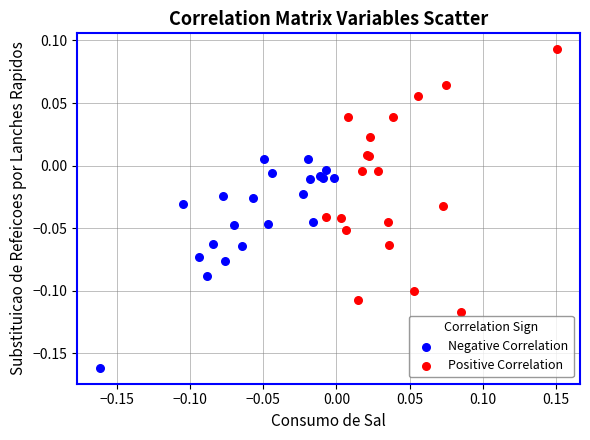

Which series reaches the maximum Y coordinate?

Positive Correlation